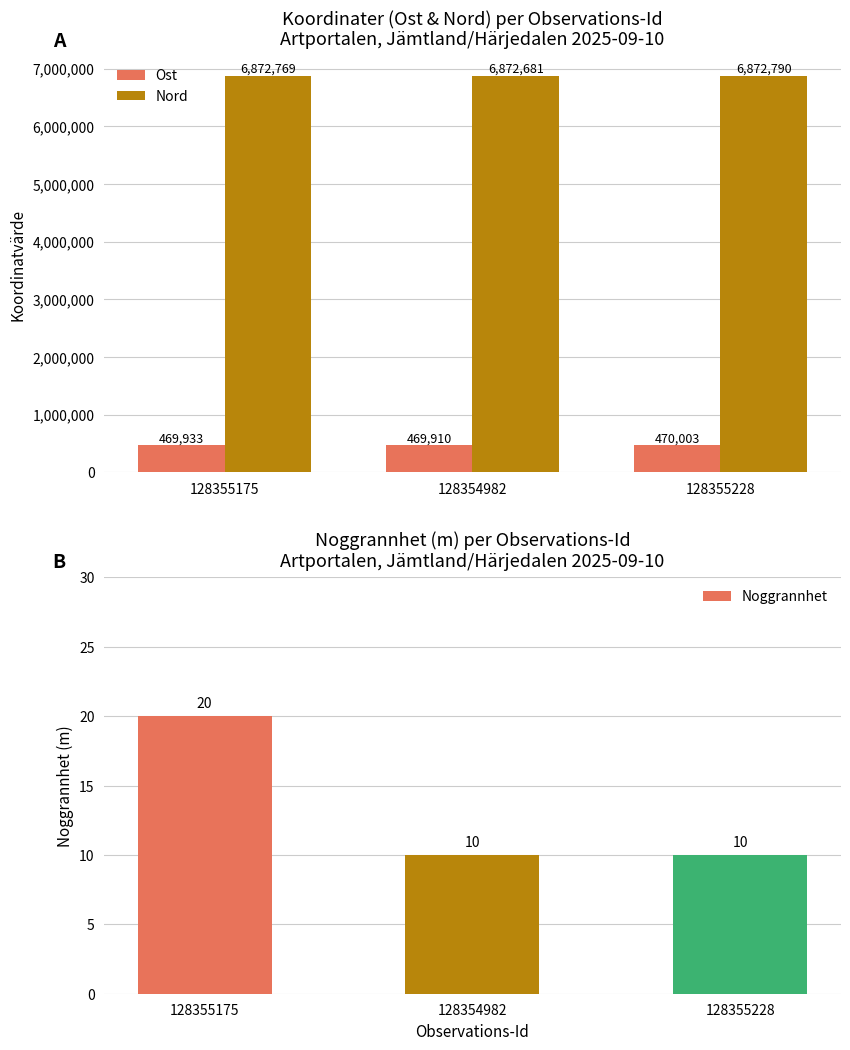

What is the label of the 2nd bar from the left?

128354982